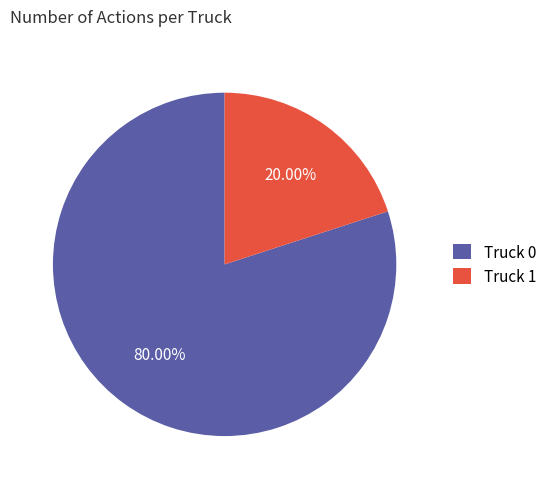

True or false: Truck 1 accounts for 26% of the total.

False